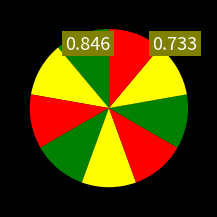

How many segments does this pie chart have?

9